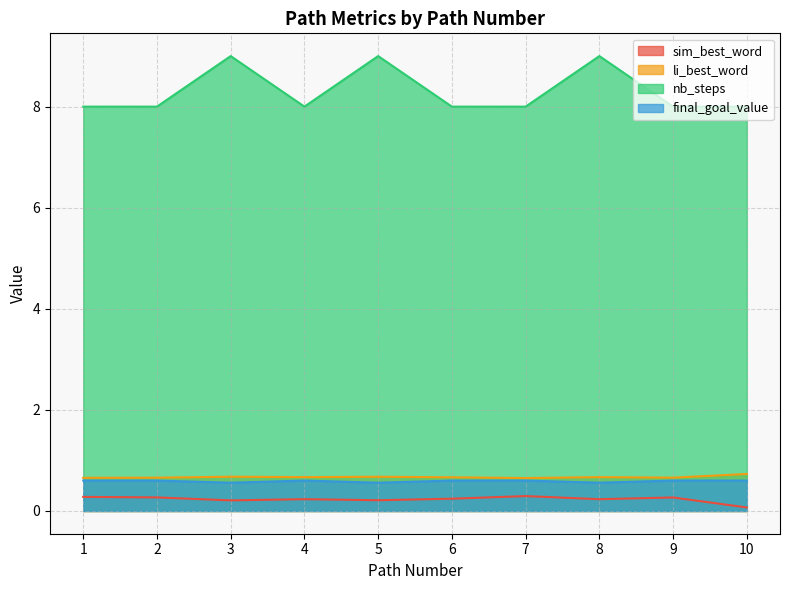

How many lines are shown in the chart?

4